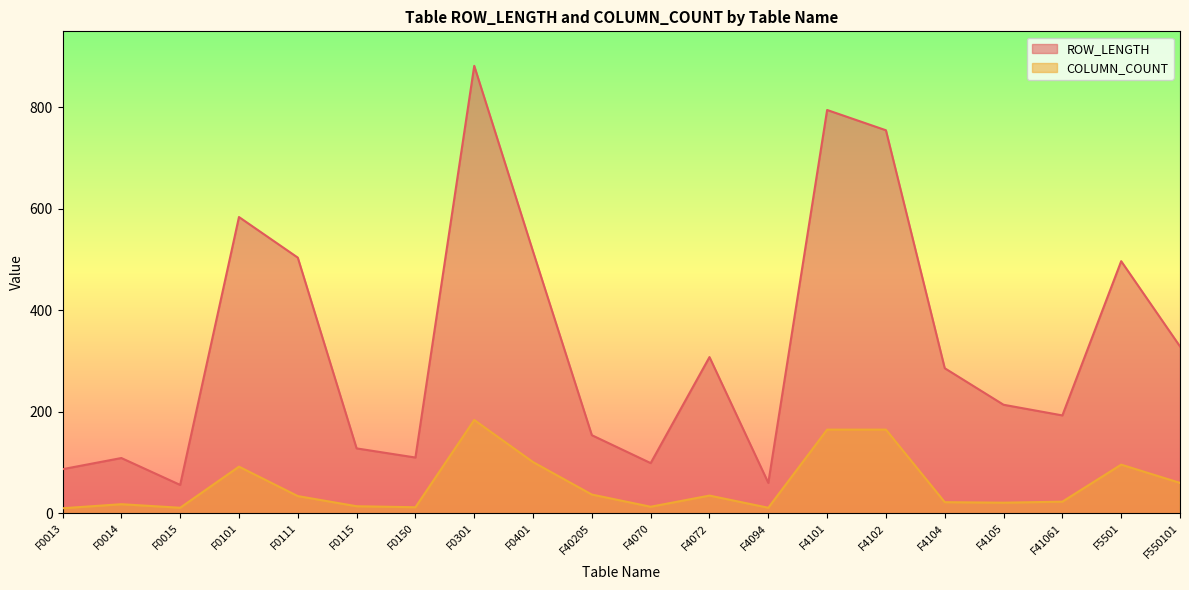

What is the difference between the highest and lowest values at F4101?

630